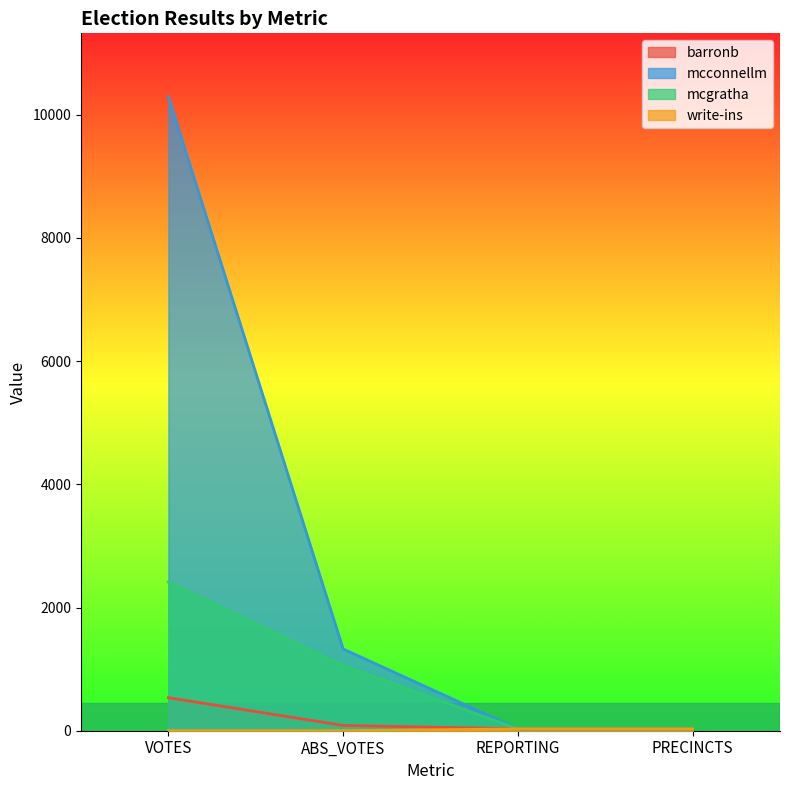

What is the minimum value for mcgratha?

30